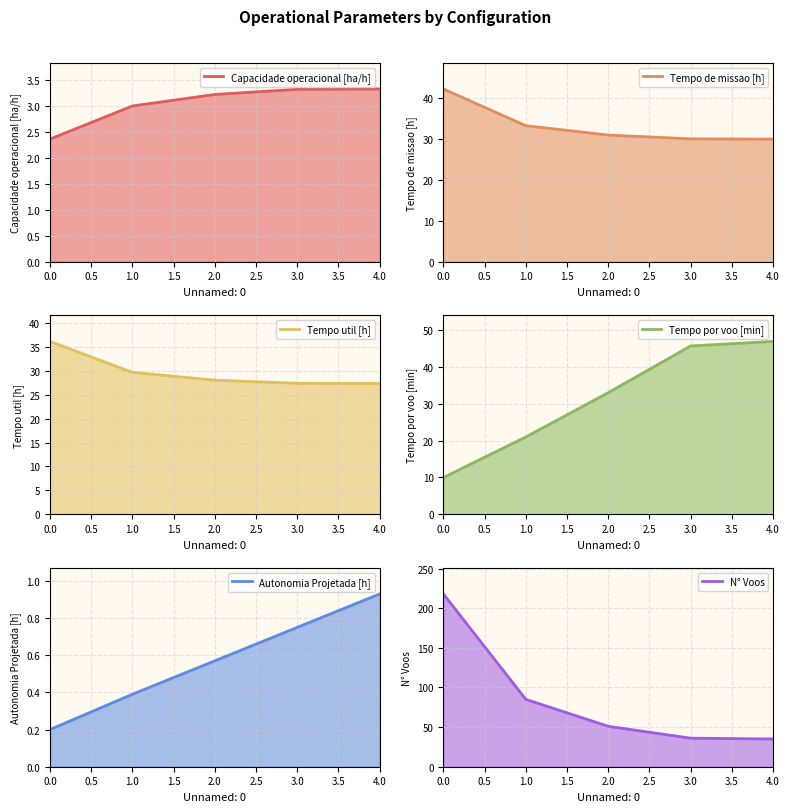

Rank the series at 0.0 from lowest to highest value.

Autonomia Projetada [h], Capacidade operacional [ha/h], Tempo por voo [min], Tempo util [h], Tempo de missao [h], N° Voos